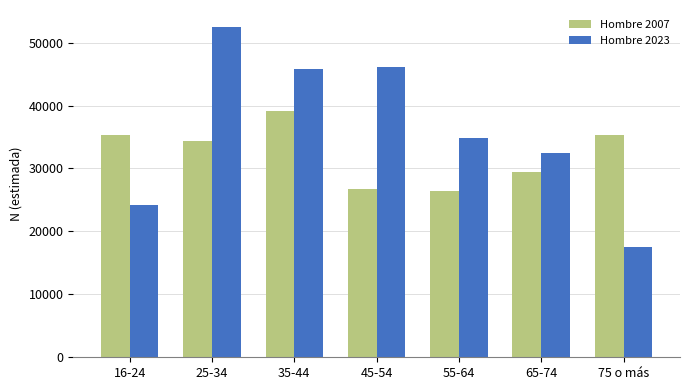

Count the number of data series in this chart.

2